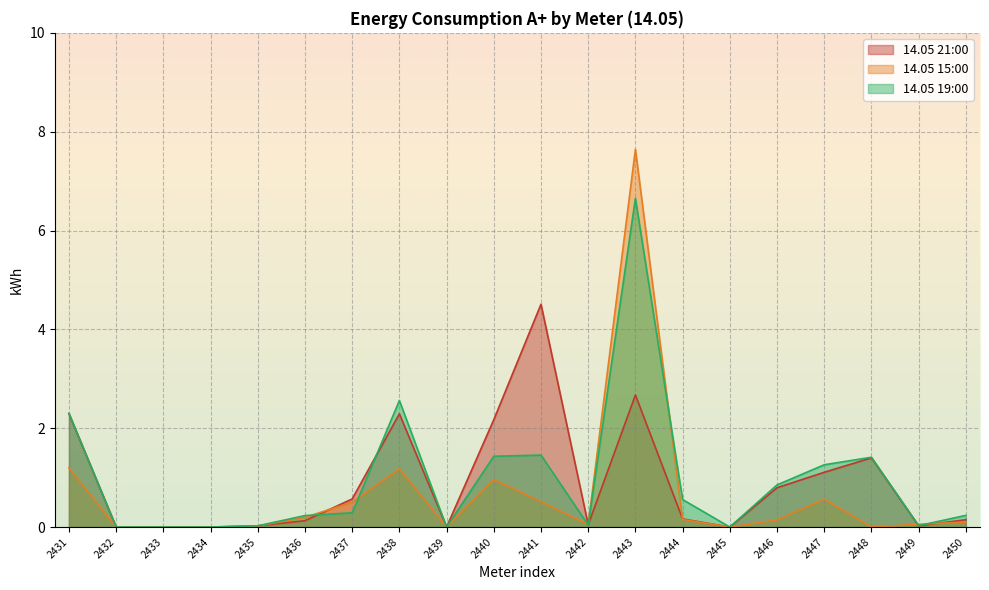

At which category is the sum across all series the highest?

2443